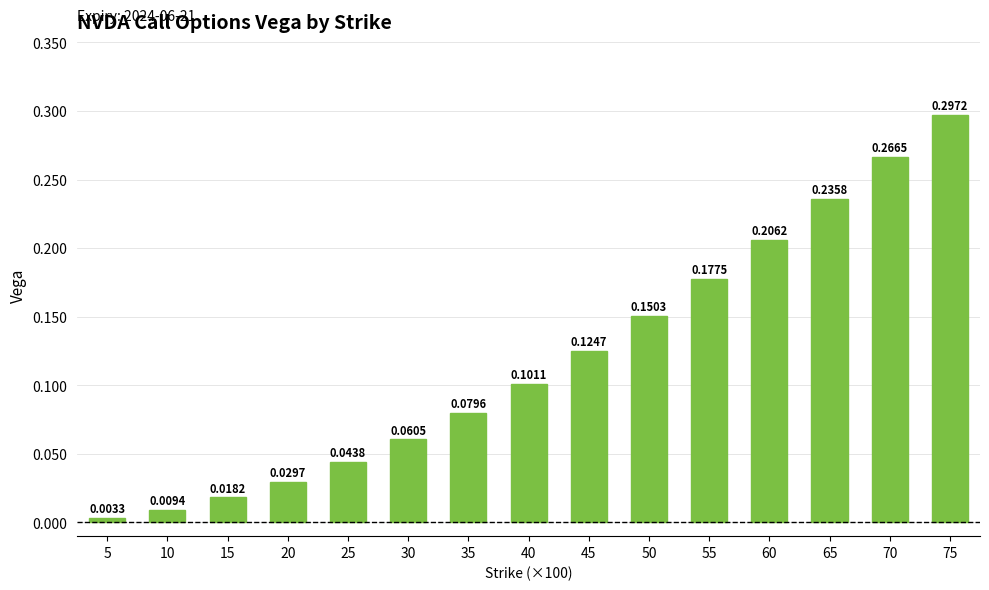

Rank the categories by value from lowest to highest.

5, 10, 15, 20, 25, 30, 35, 40, 45, 50, 55, 60, 65, 70, 75